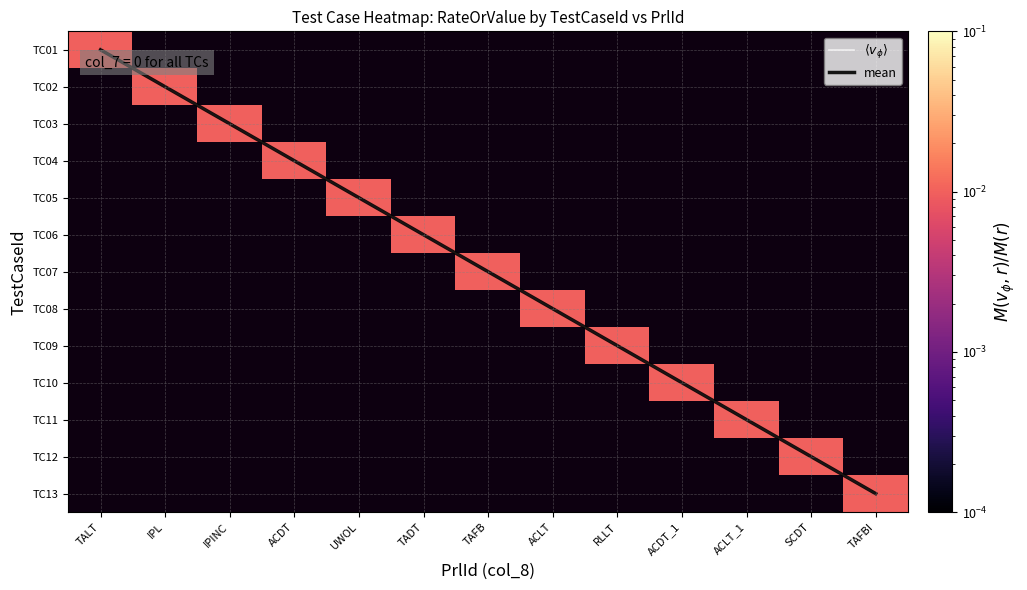

Which category has the highest value across all series?

TAFBI